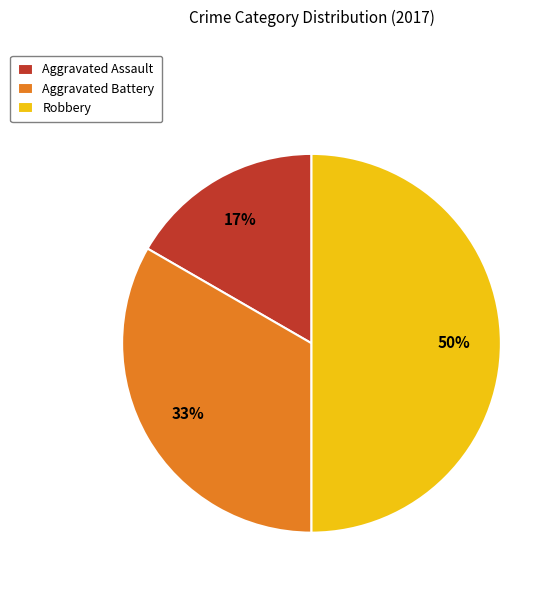

What percentage is the Aggravated Battery slice, to the nearest percent?

33%